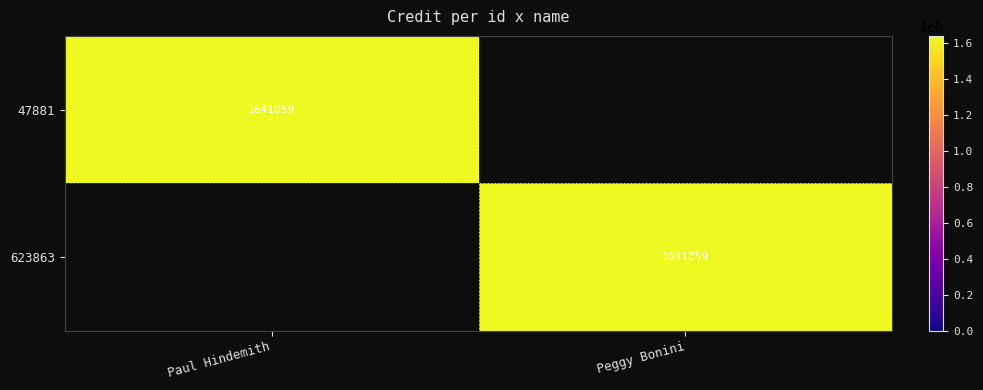

Is it true that 47881 equals 1641059 at Paul Hindemith?

True